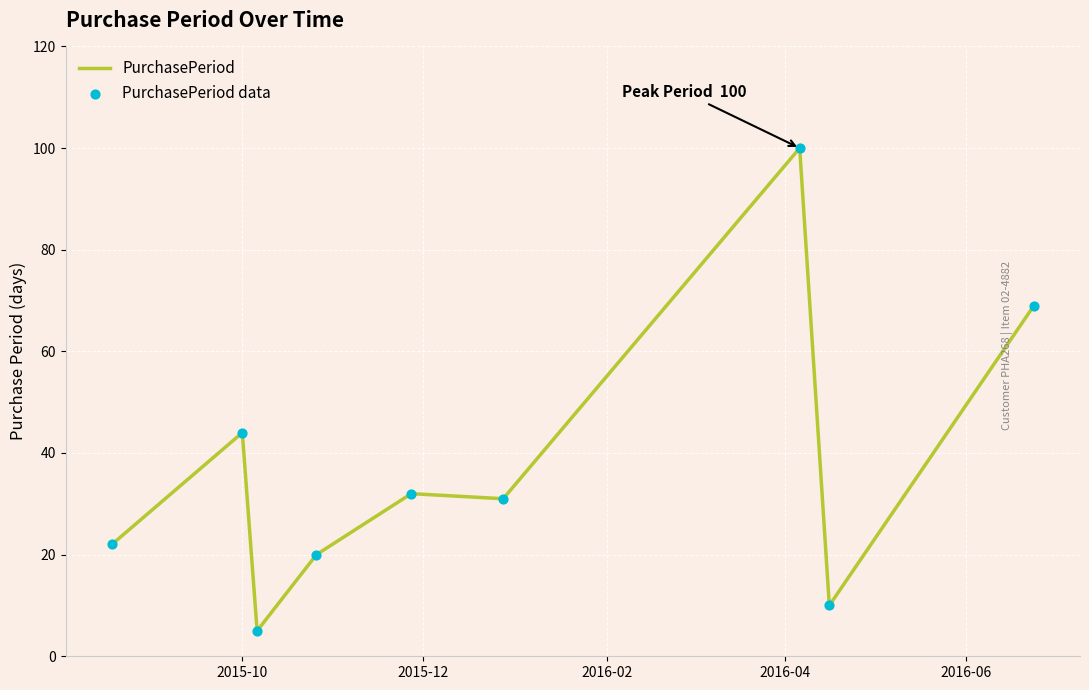

What is the minimum value shown in the chart?

5